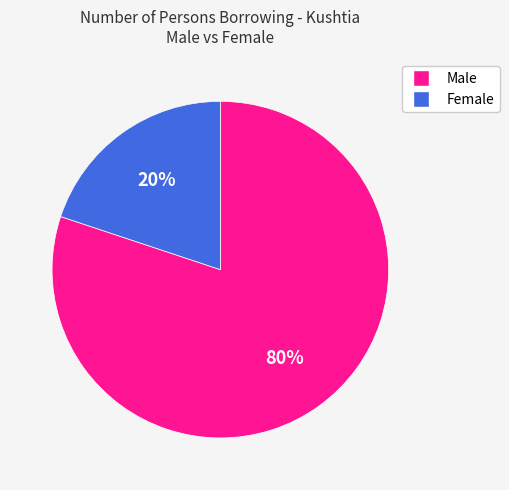

Does any single category account for the majority?

Yes